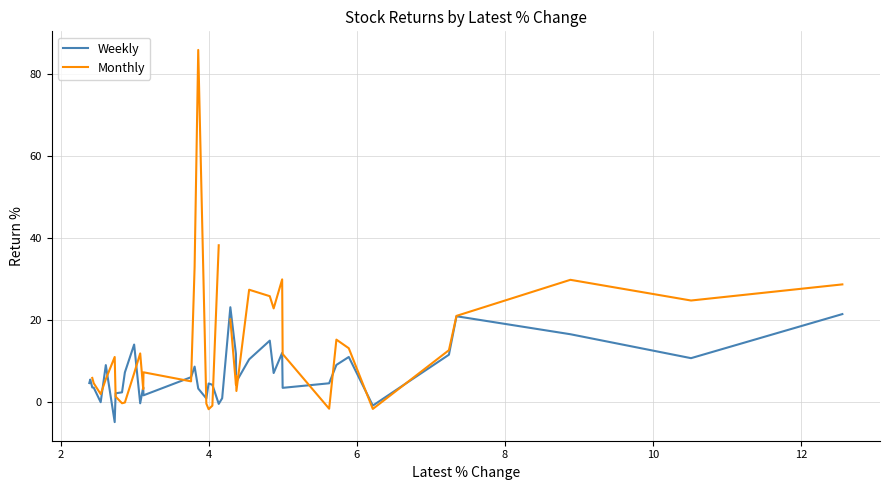

What is the maximum value for Weekly?

23.2